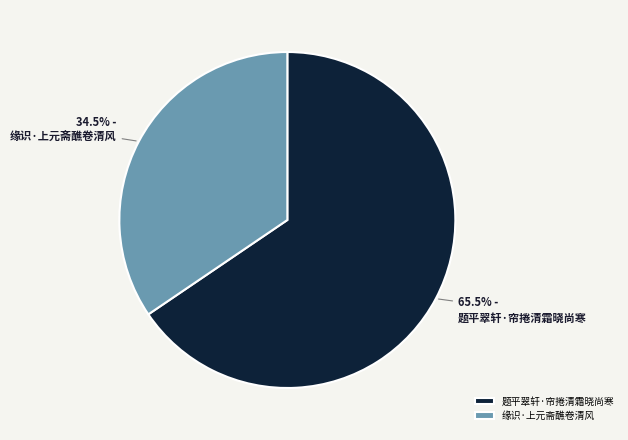

Rank the categories by value from highest to lowest.

题平翠轩·帘捲清霜晓尚寒, 缘识·上元斋醮卷清风